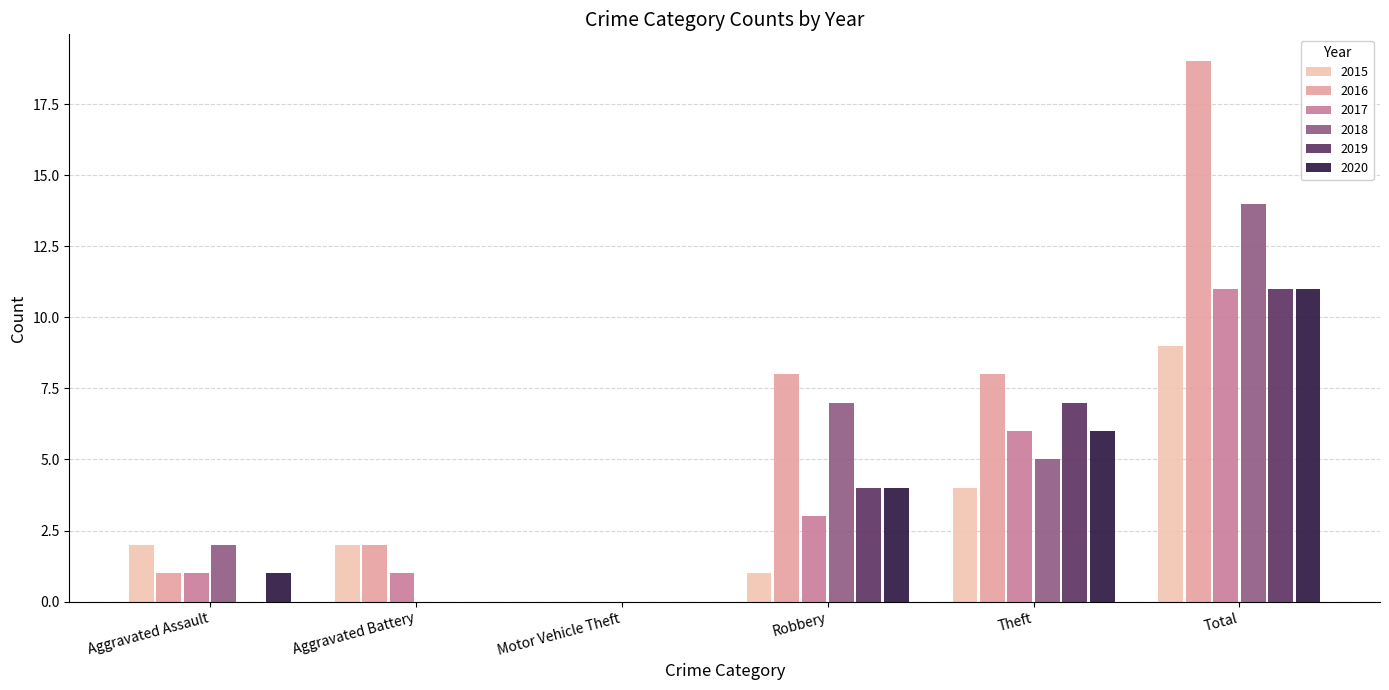

How many data points does each series have?

6